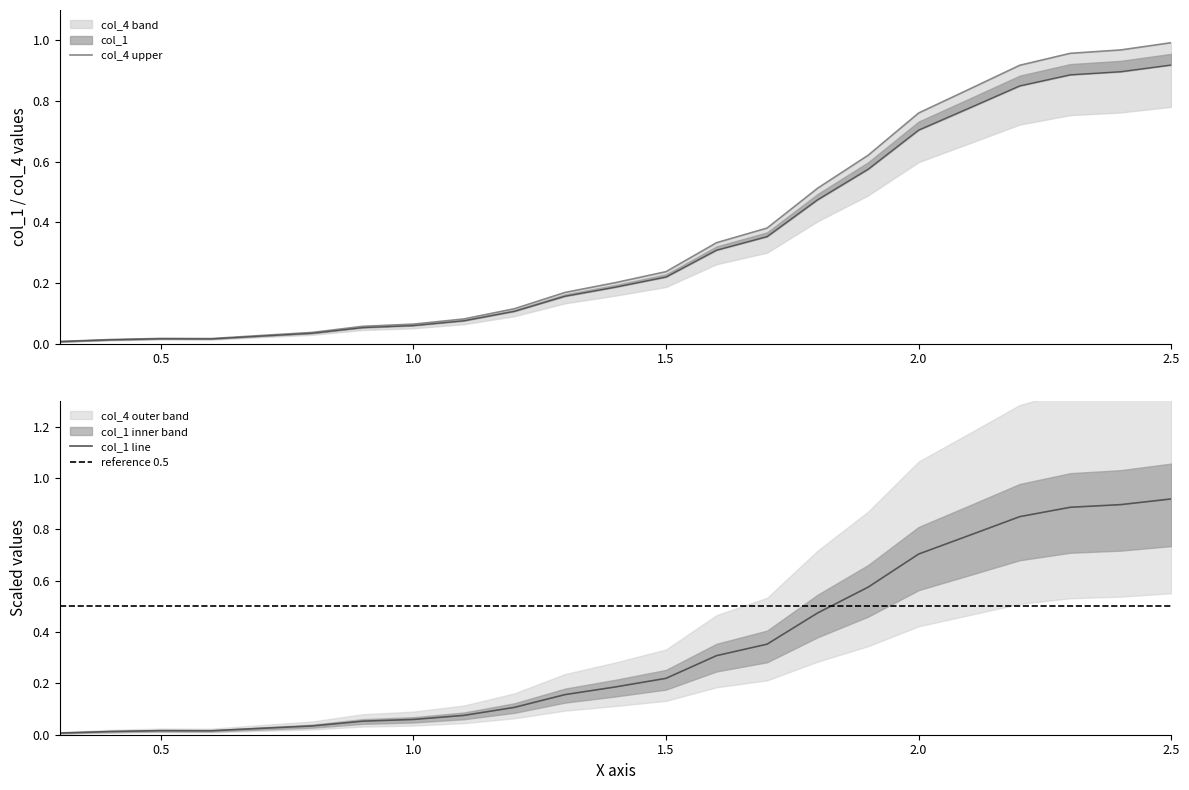

What is the difference between the maximum and minimum values in the col_4 series?

0.9